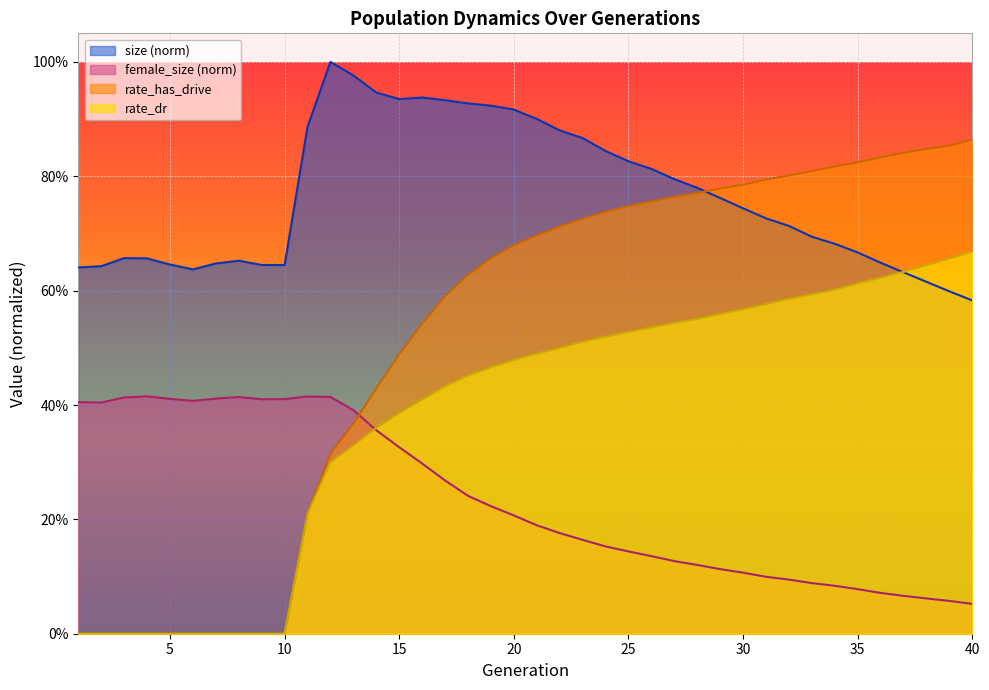

Reading right to left, what are all the values shown in this chart?

size: 40=0.6	39=0.6	38=0.6	37=0.6	36=0.6	35=0.7	34=0.7	33=0.7	32=0.7	31=0.7	30=0.7	29=0.8	28=0.8	27=0.8	26=0.8	25=0.8	24=0.8	23=0.9	22=0.9	21=0.9	20=0.9	19=0.9	18=0.9	17=0.9	16=0.9	15=0.9	14=0.9	13=1.0	12=1.0	11=0.9	10=0.6	9=0.6	8=0.7	7=0.6	6=0.6	5=0.6	4=0.7	3=0.7	2=0.6	1=0.6
female_size: 40=0.1	39=0.1	38=0.1	37=0.1	36=0.1	35=0.1	34=0.1	33=0.1	32=0.1	31=0.1	30=0.1	29=0.1	28=0.1	27=0.1	26=0.1	25=0.1	24=0.2	23=0.2	22=0.2	21=0.2	20=0.2	19=0.2	18=0.2	17=0.3	16=0.3	15=0.3	14=0.4	13=0.4	12=0.4	11=0.4	10=0.4	9=0.4	8=0.4	7=0.4	6=0.4	5=0.4	4=0.4	3=0.4	2=0.4	1=0.4
rate_dr: 40=0.7	39=0.7	38=0.6	37=0.6	36=0.6	35=0.6	34=0.6	33=0.6	32=0.6	31=0.6	30=0.6	29=0.6	28=0.6	27=0.5	26=0.5	25=0.5	24=0.5	23=0.5	22=0.5	21=0.5	20=0.5	19=0.5	18=0.5	17=0.4	16=0.4	15=0.4	14=0.4	13=0.3	12=0.3	11=0.2	10=0.0	9=0.0	8=0.0	7=0.0	6=0.0	5=0.0	4=0.0	3=0.0	2=0.0	1=0.0
rate_has_drive: 40=0.9	39=0.9	38=0.8	37=0.8	36=0.8	35=0.8	34=0.8	33=0.8	32=0.8	31=0.8	30=0.8	29=0.8	28=0.8	27=0.8	26=0.8	25=0.7	24=0.7	23=0.7	22=0.7	21=0.7	20=0.7	19=0.7	18=0.6	17=0.6	16=0.5	15=0.5	14=0.4	13=0.4	12=0.3	11=0.2	10=0.0	9=0.0	8=0.0	7=0.0	6=0.0	5=0.0	4=0.0	3=0.0	2=0.0	1=0.0